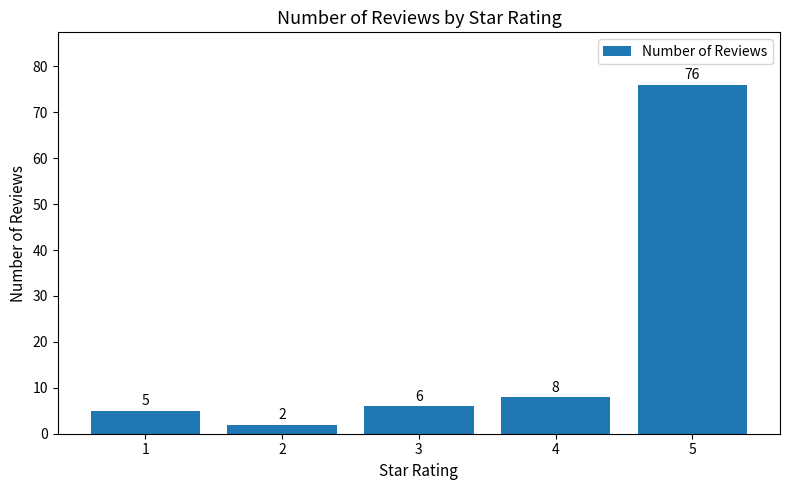

What is the change in value from 1 to 5?

+71